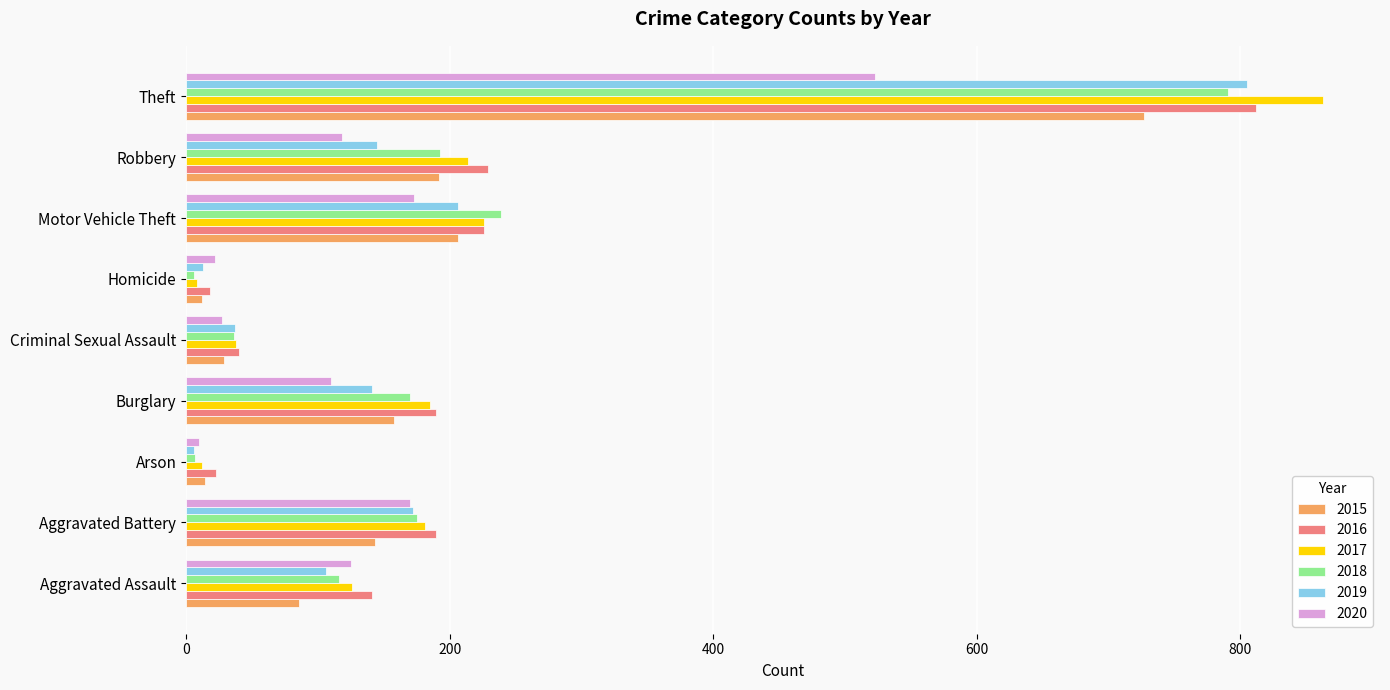

What is the average value of the 2016 series?

208